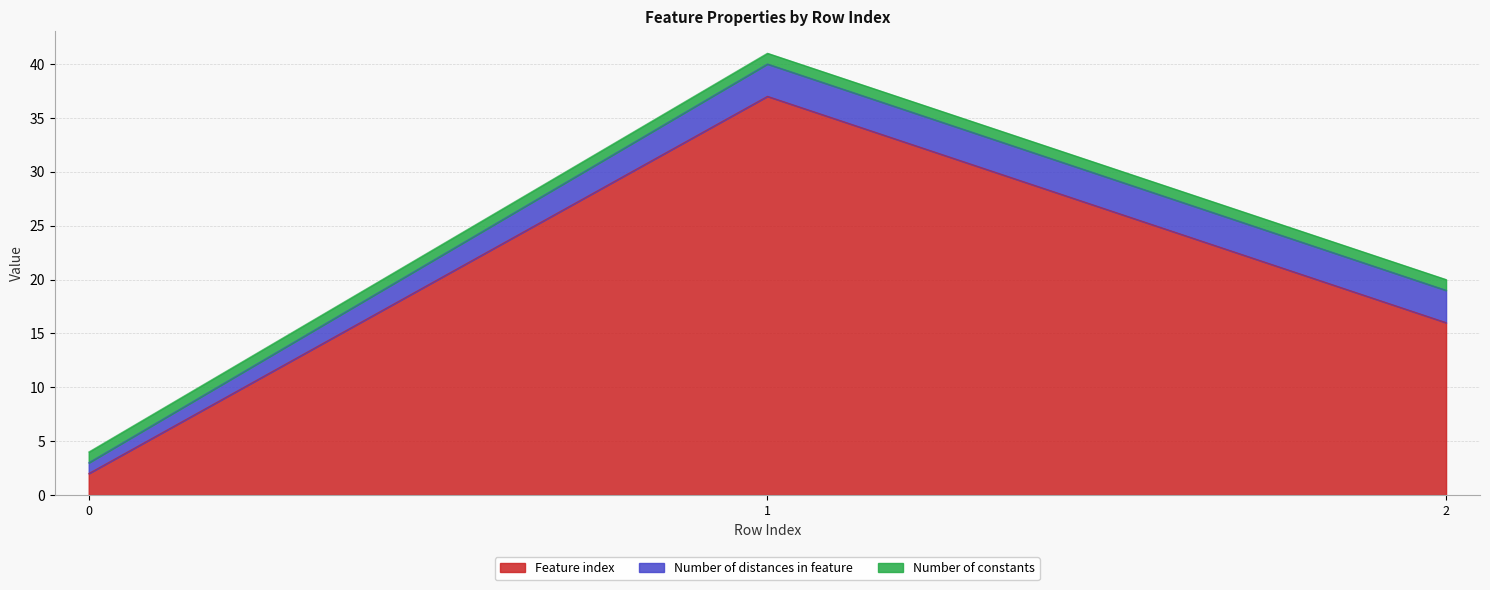

Between 2 and 0, which is larger?

2